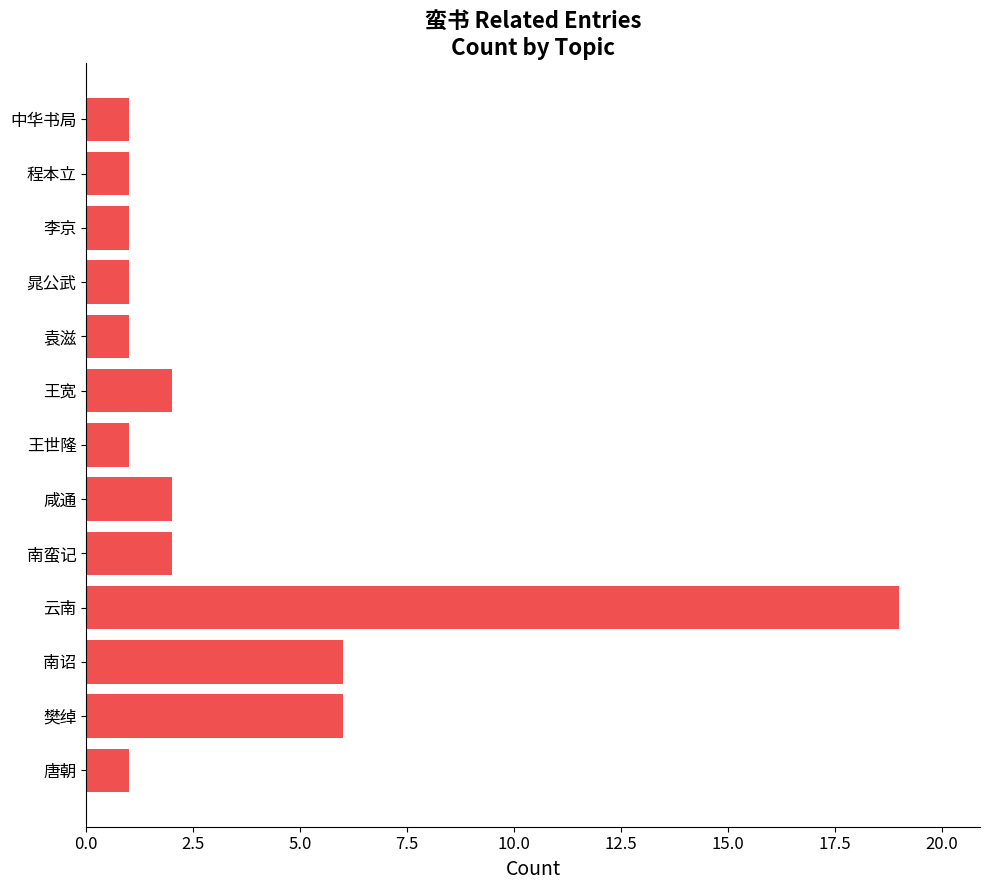

What is the maximum value shown in the chart?

19